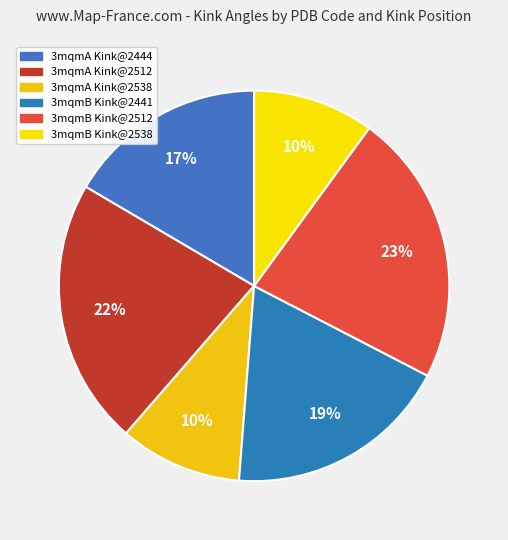

How many segments does this pie chart have?

6